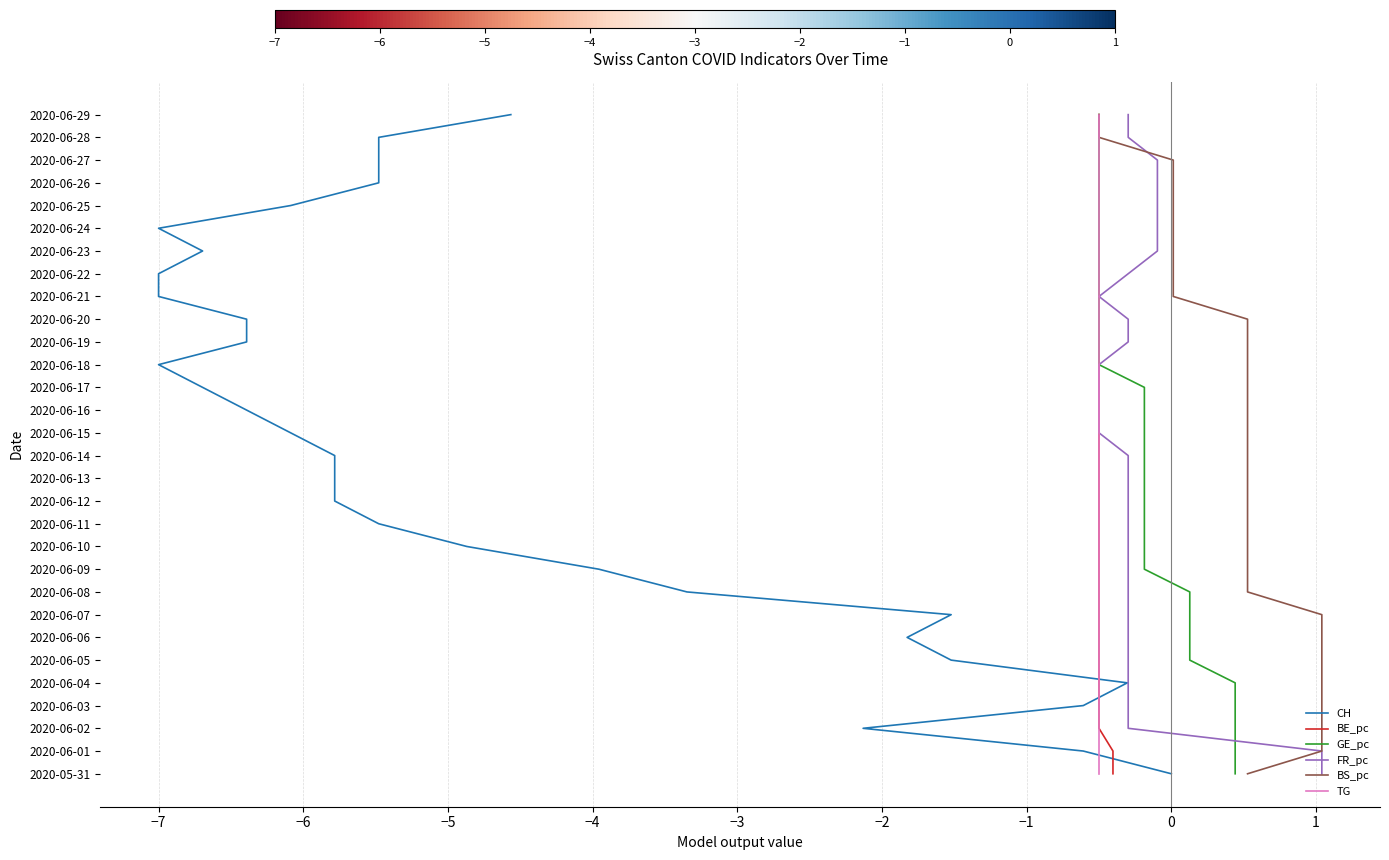

Is it true that FR_pc equals 2 at −3?

False